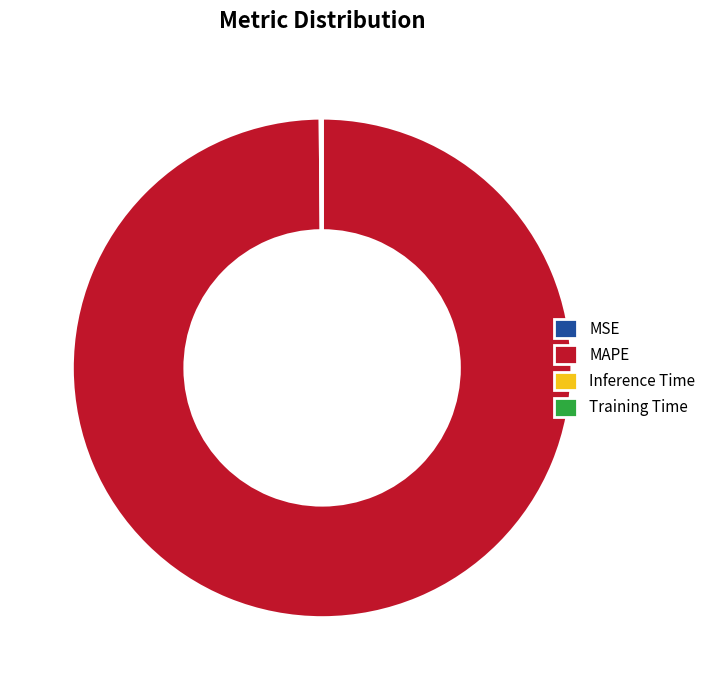

Does any single category account for the majority?

Yes